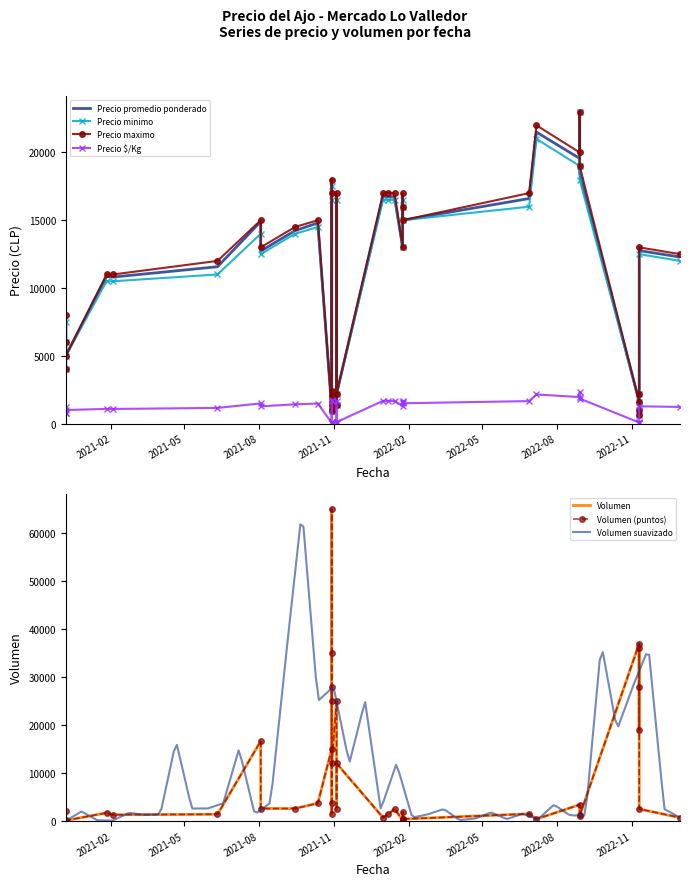

At which label is Precio maximo closest to 11800?

2021-06-11